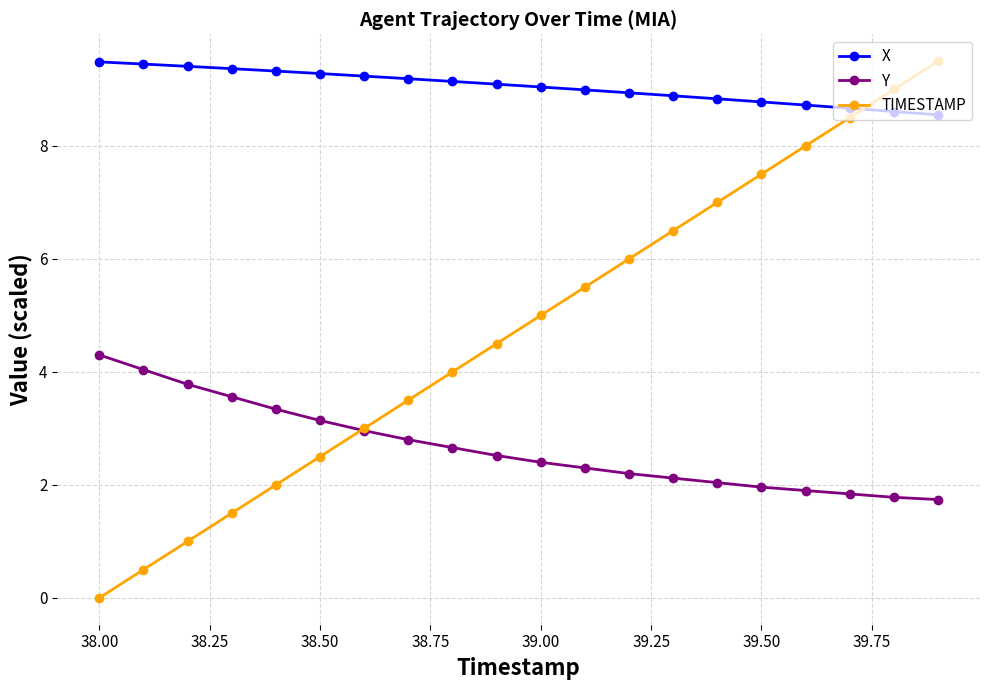

Which series has the widest spread of values?

TIMESTAMP